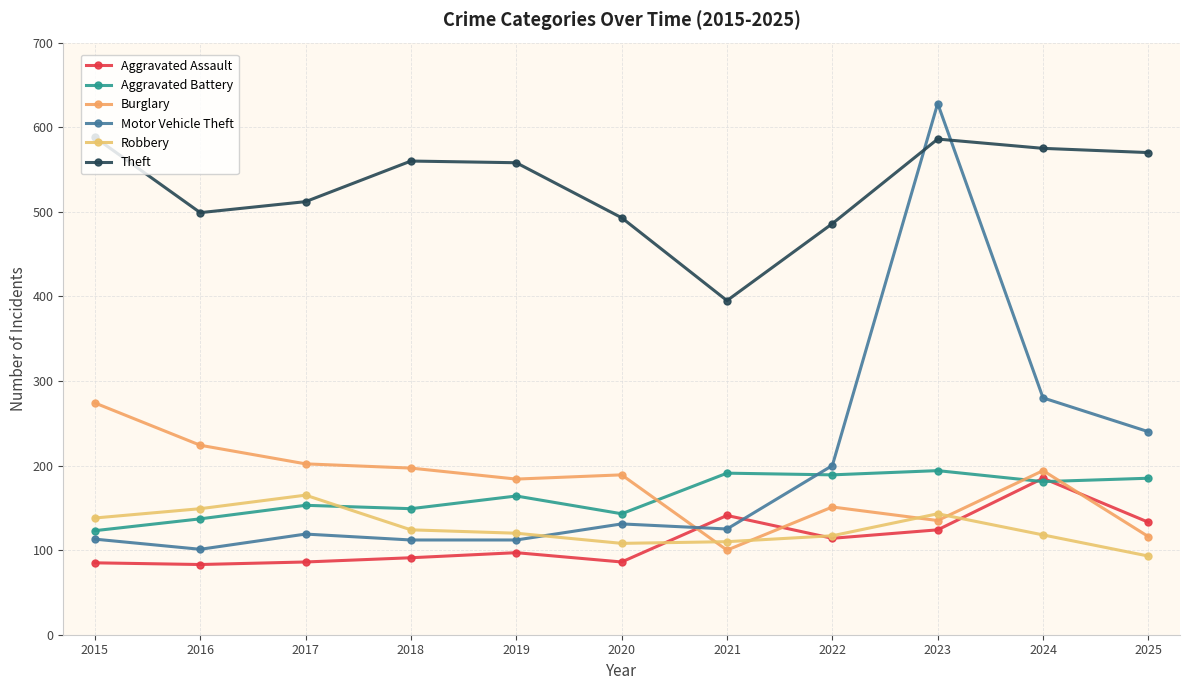

Which has a higher value, 2019 or 2021?

2021